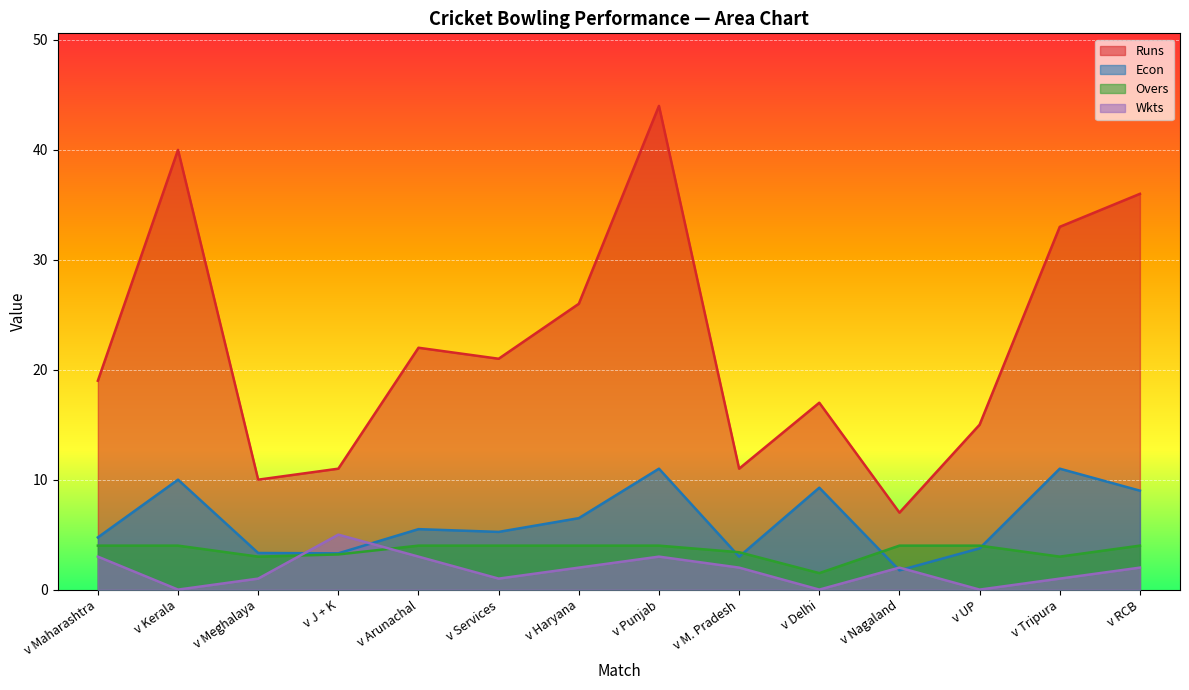

What are all the series names shown in the legend?

Runs, Econ, Overs, Wkts